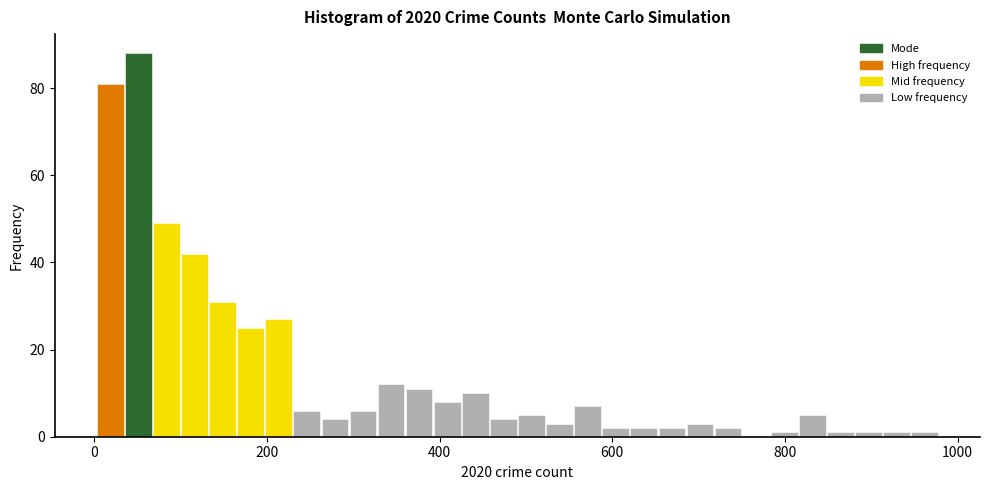

Read against the x-axis, roughly where is the centre of the tallest bar?

60